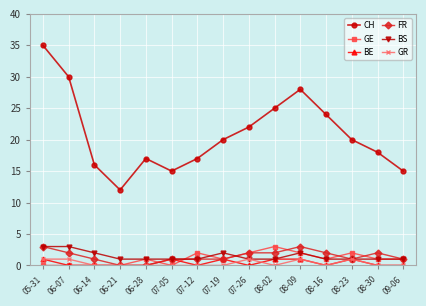

Between 05-31 and 08-02, which series saw the biggest shift?

CH